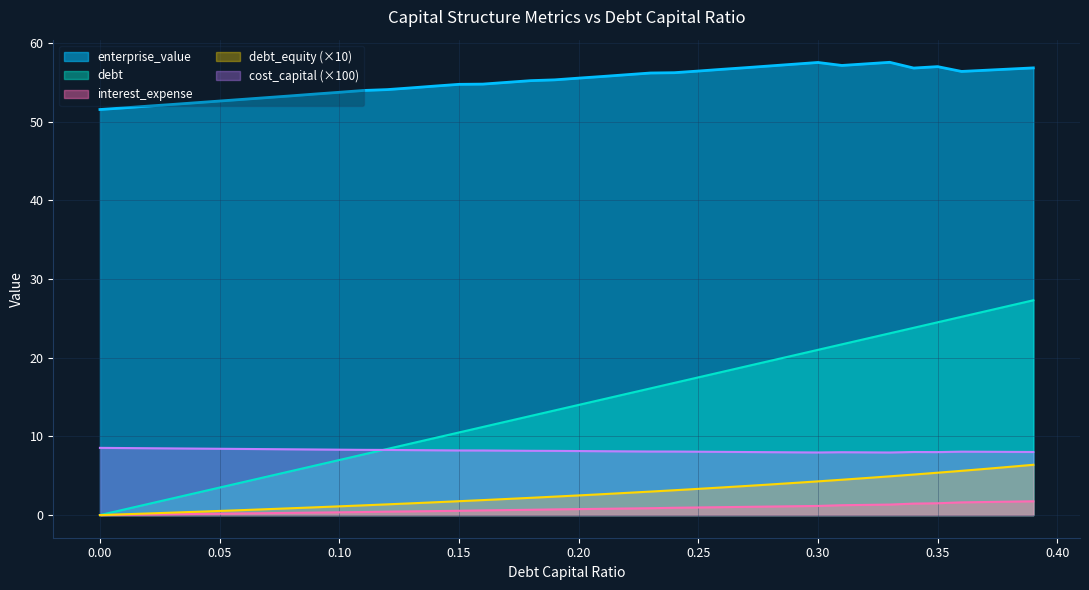

What value does the debt_capital series have at 0.05?

3.5